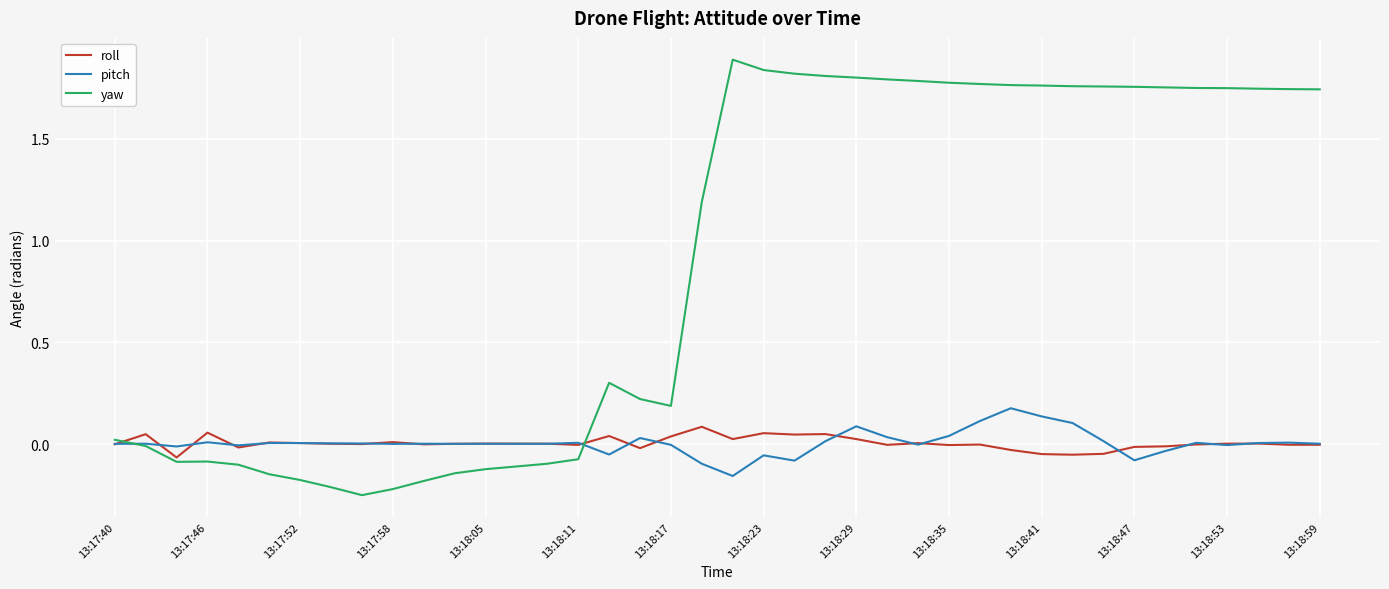

Which series has the largest total across all categories?

yaw